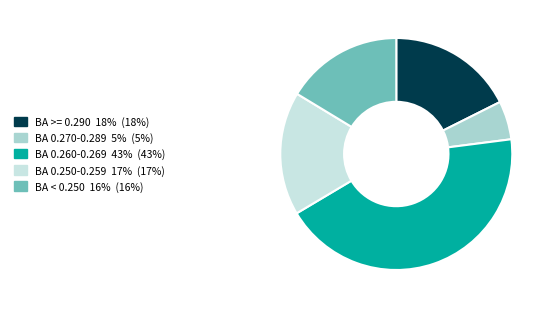

Is there a majority slice in this chart?

No